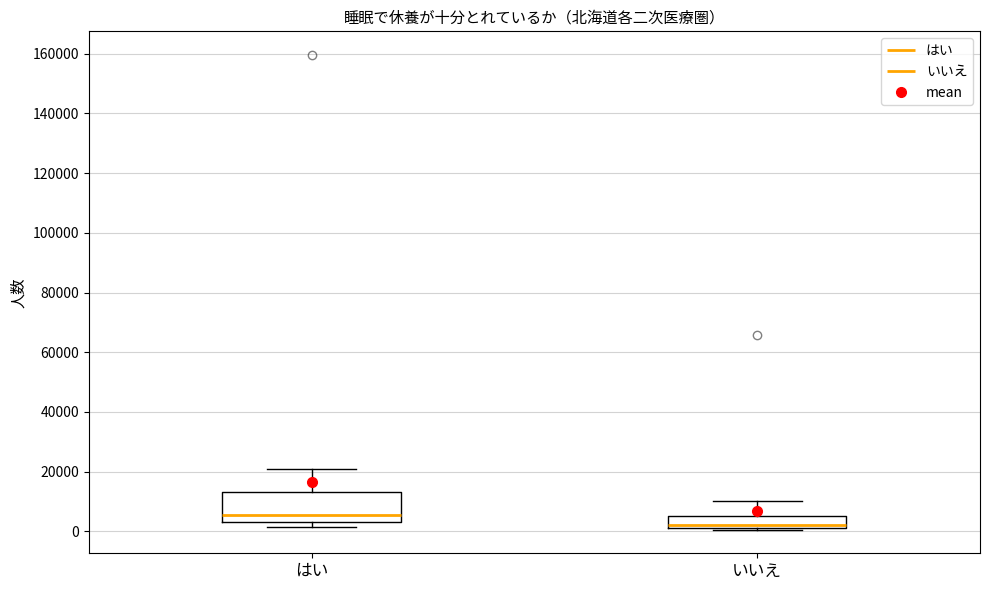

Reading left to right, read every box against the y-axis: the position of its median line, the range the box covers, and the ends of its whiskers. The values are not printed on the chart, so give them approximately, as read against the axis.

はい: median 6000, box 4000 to 14000, whiskers 2000 to 22000
いいえ: median 2000 (just above the box's lower edge), box 2000 to 6000, whiskers 0 to 10000